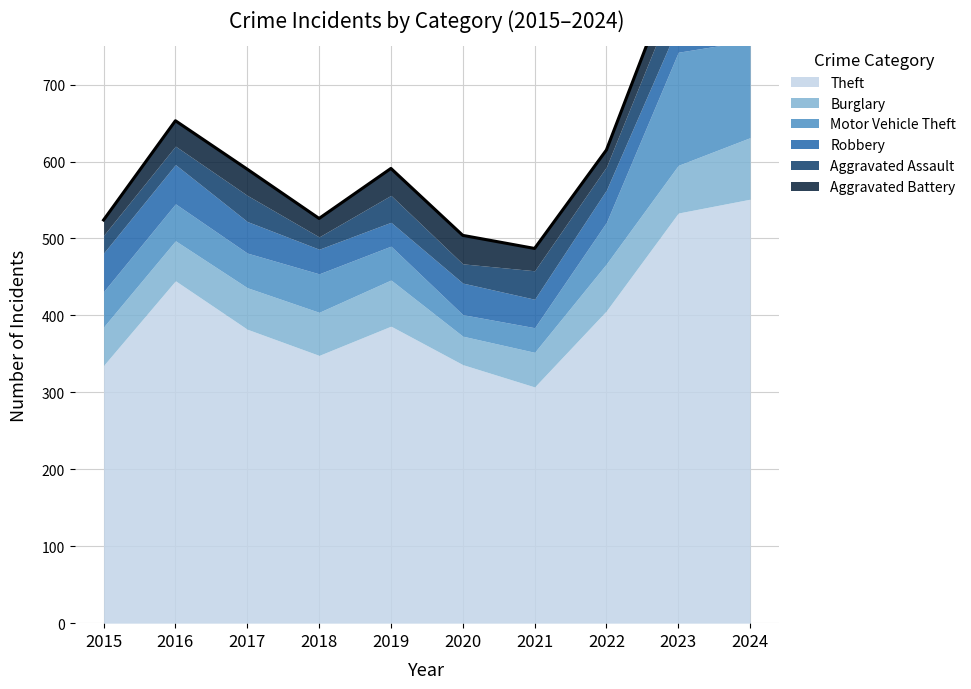

What is the maximum value for Burglary?

80